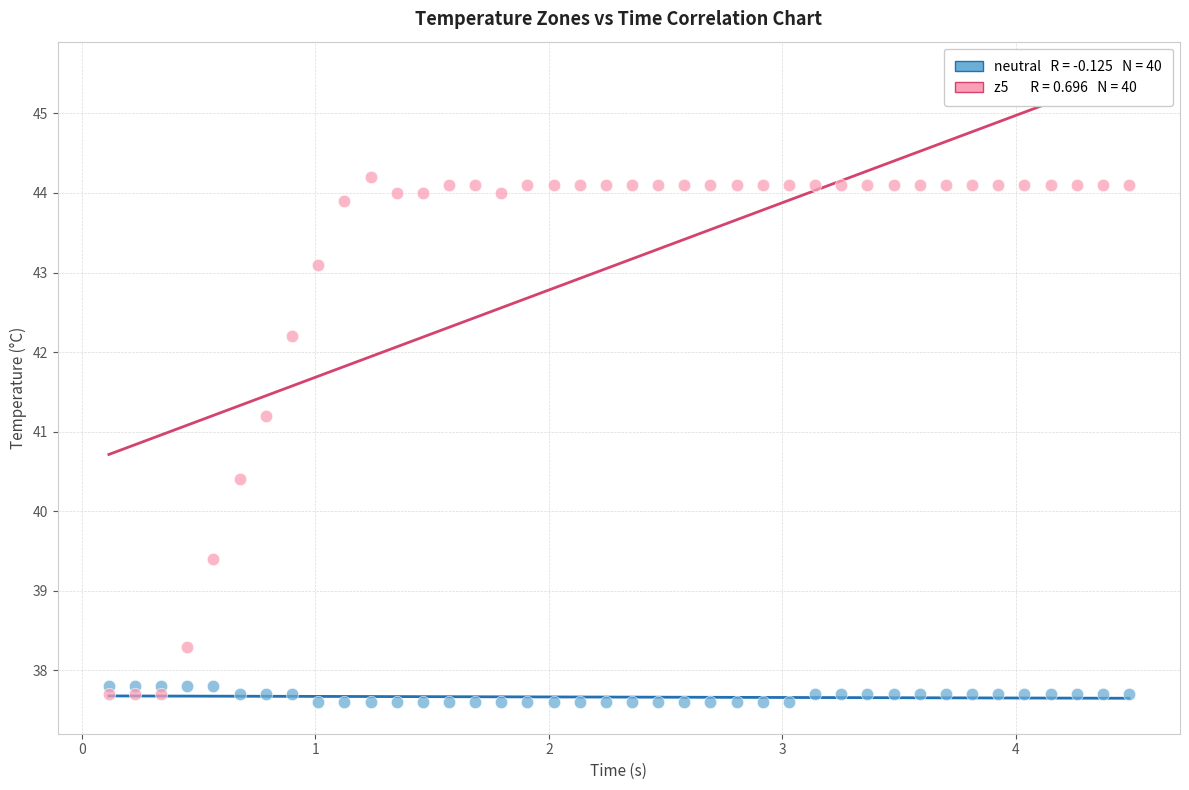

Across all data points, what is the range of X values (max minus min)?

4.4